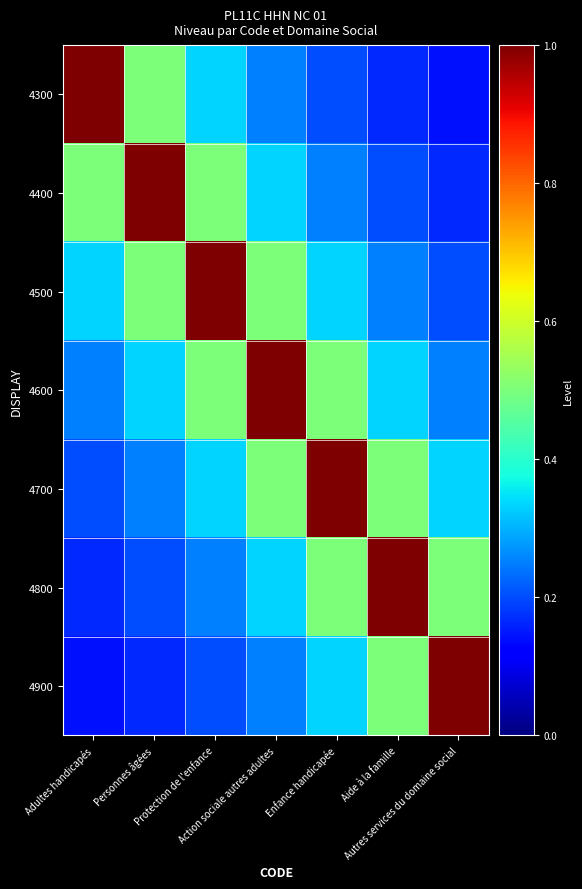

List the series in order of their peak value, highest first.

4300, 4400, 4500, 4600, 4700, 4800, 4900